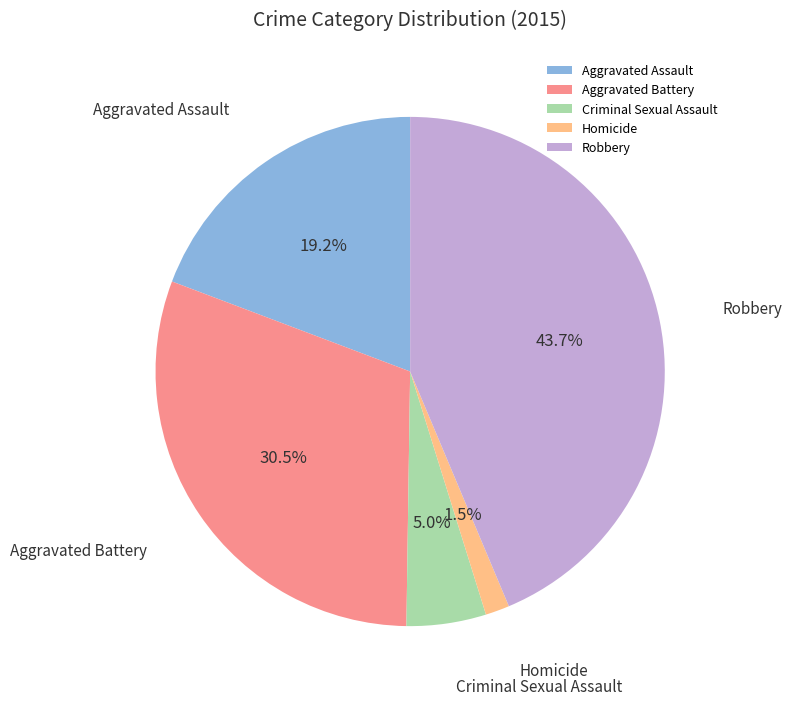

Which has a higher value, Robbery or Homicide?

Robbery